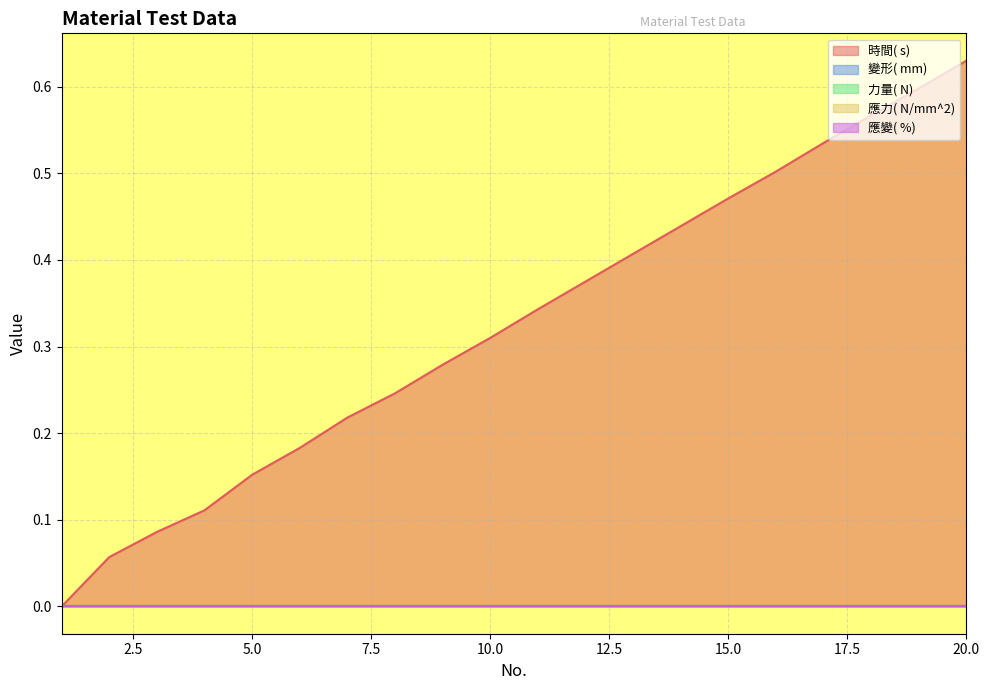

At which label does 應力( N/mm^2) reach its peak?

1